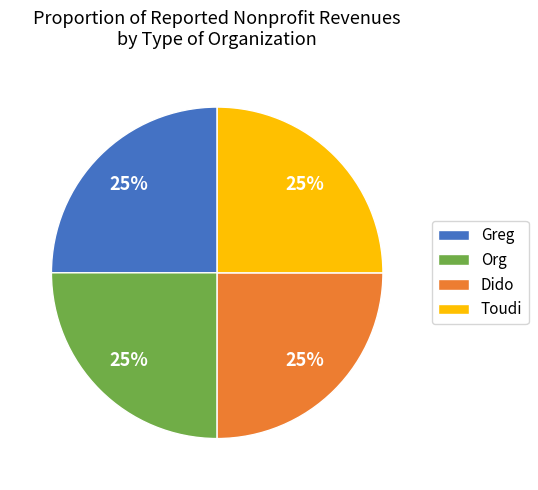

To the nearest percent, what is the combined percentage of Dido and Org?

50%